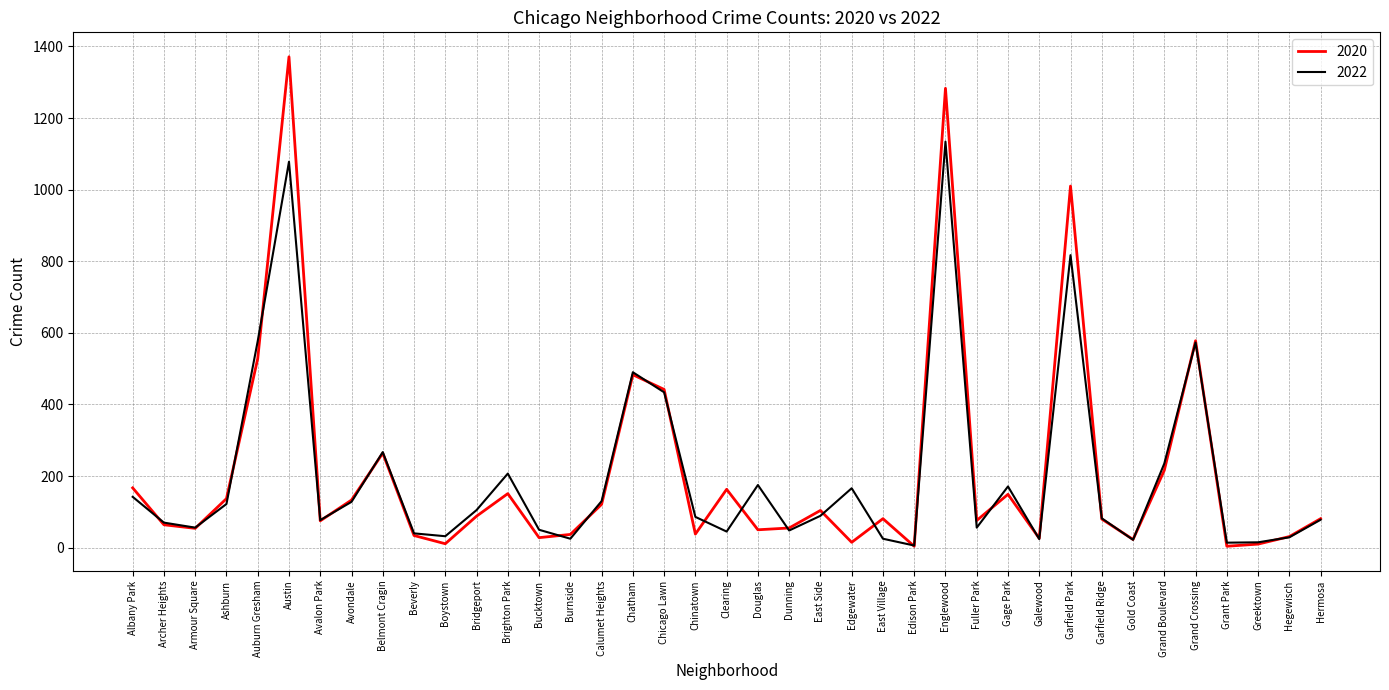

What is the minimum value shown in the chart?

4